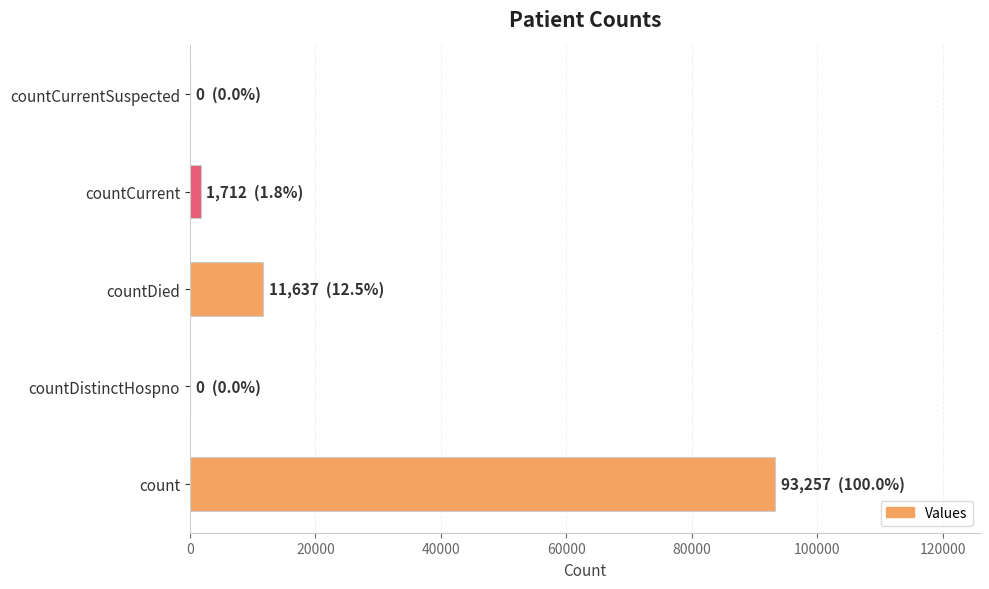

How many categories are shown in the chart?

5